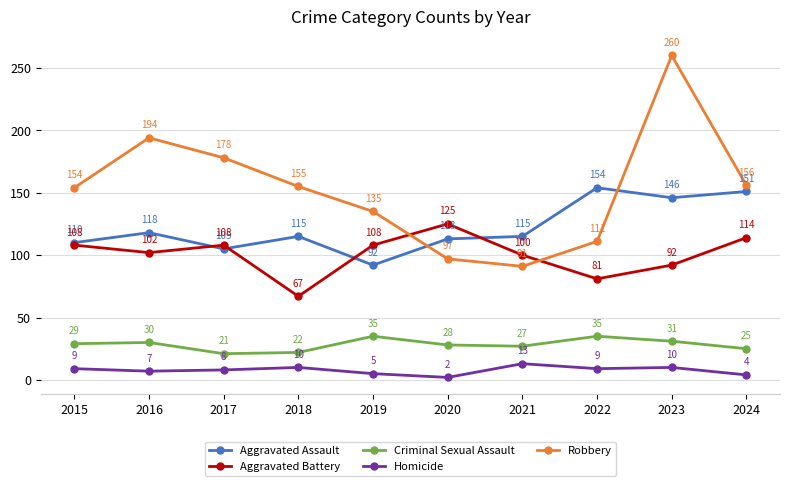

Where is Robbery nearest to the value 175?

2017